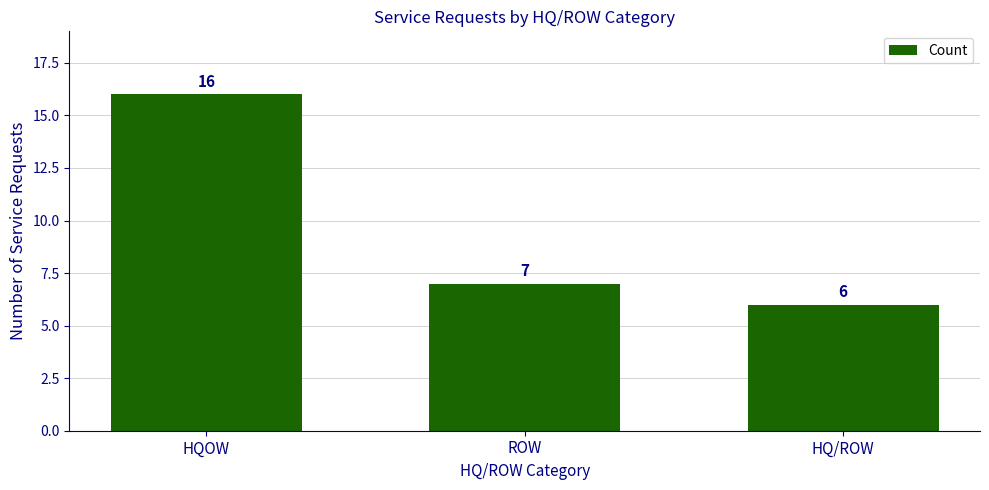

Rank the categories by value from lowest to highest.

HQ/ROW, ROW, HQOW